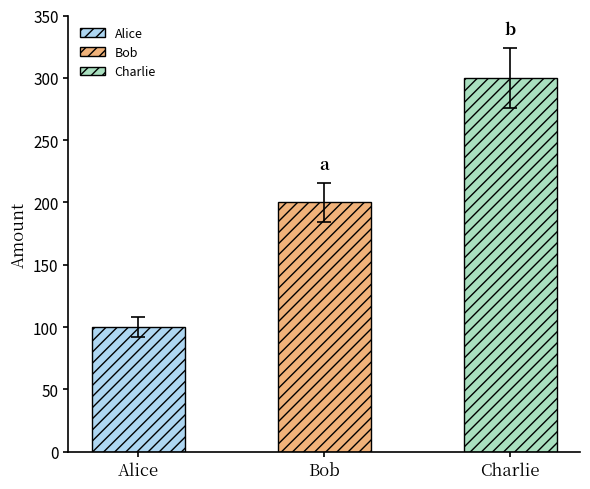

Which category has the highest value across all series?

Charlie